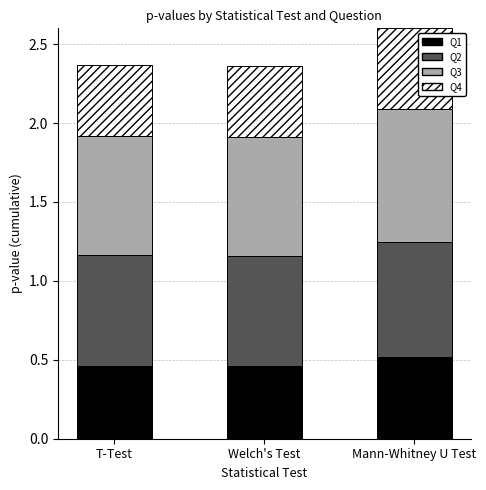

What is the total value across all series at T-Test?

2.4